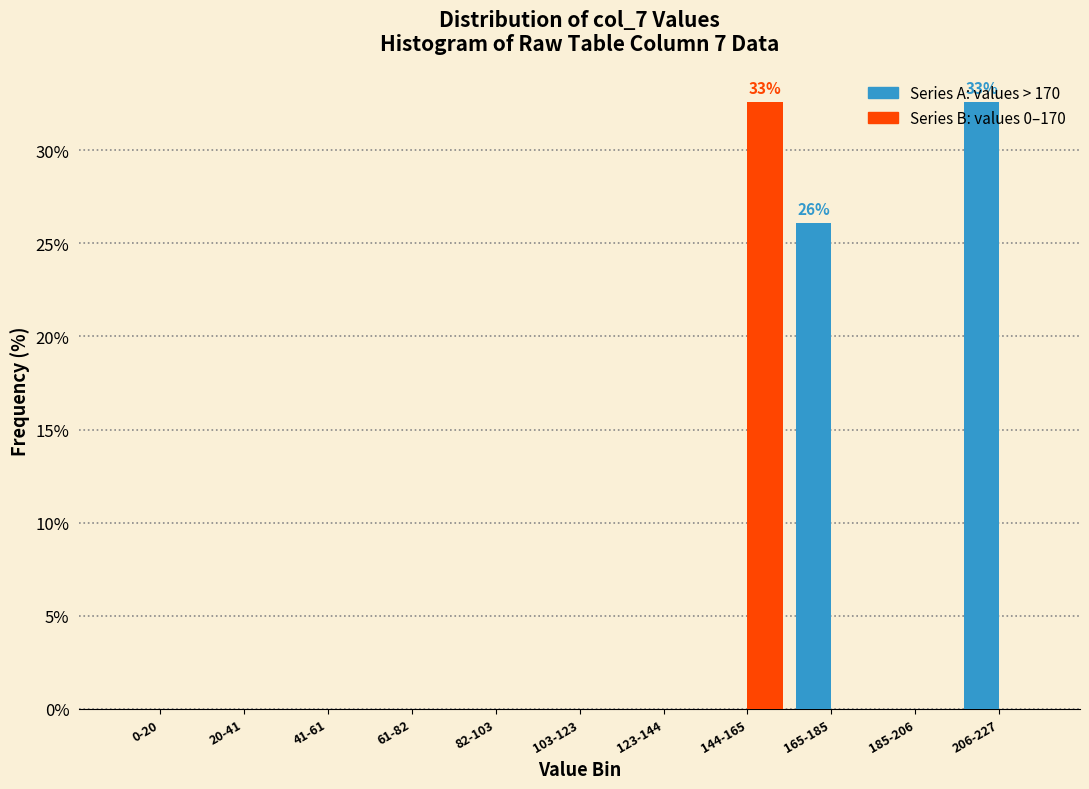

What is the total value across all series at 165-185?

26.1